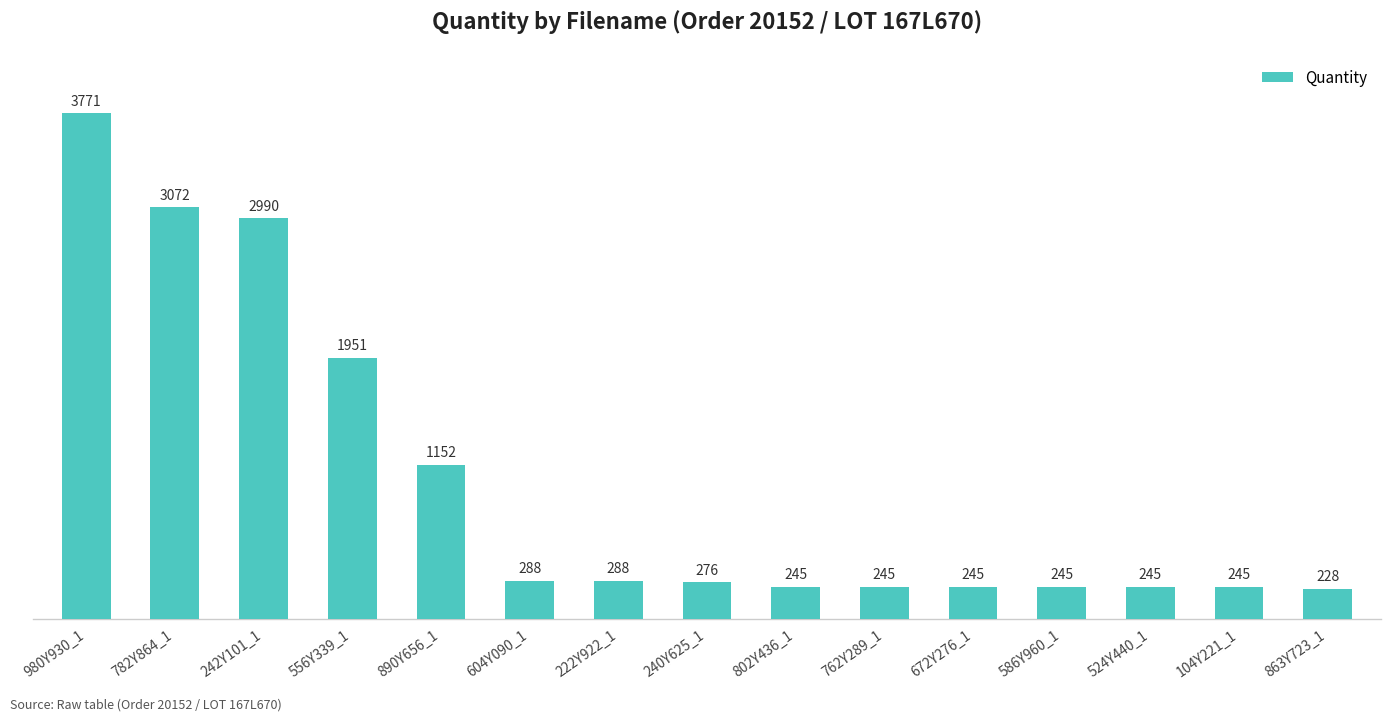

What is the difference between the maximum and second lowest values?

3526